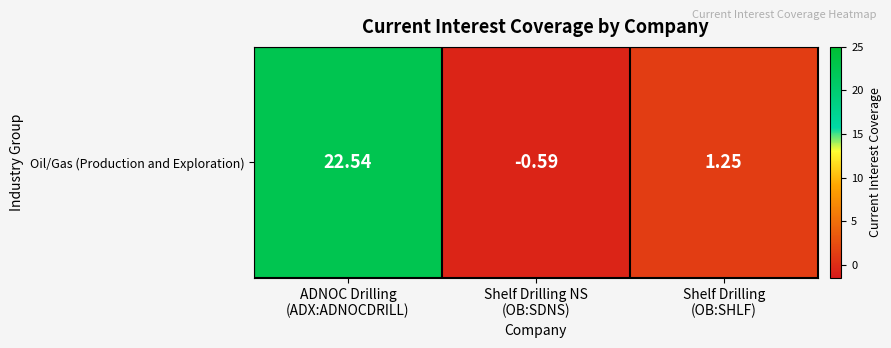

How many values are above zero?

2